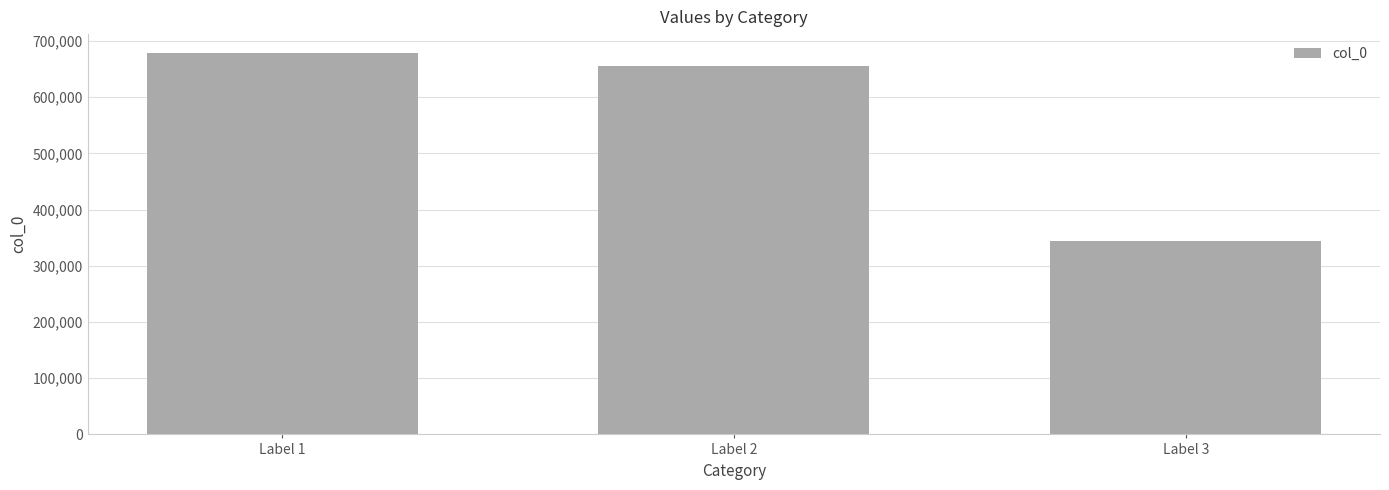

How many categories are shown in the chart?

3